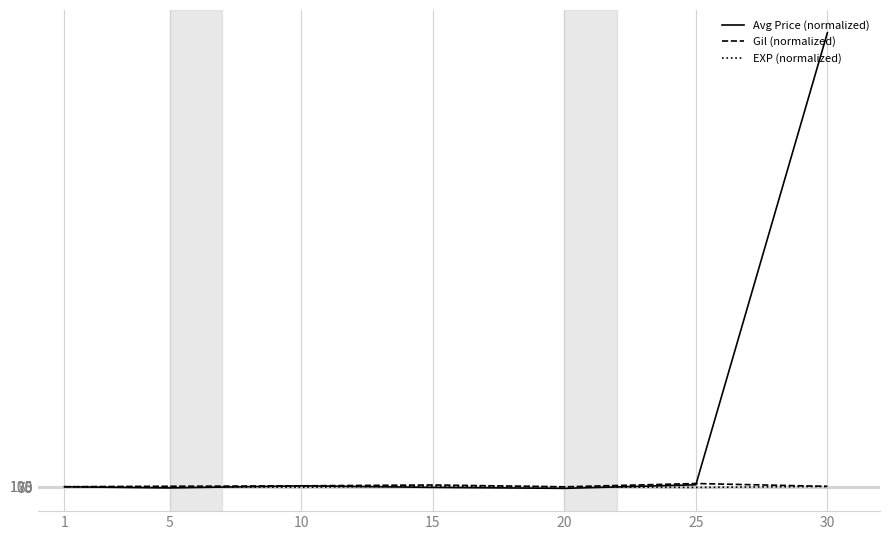

Which series has the largest range (max minus min)?

Avg Price (normalized)